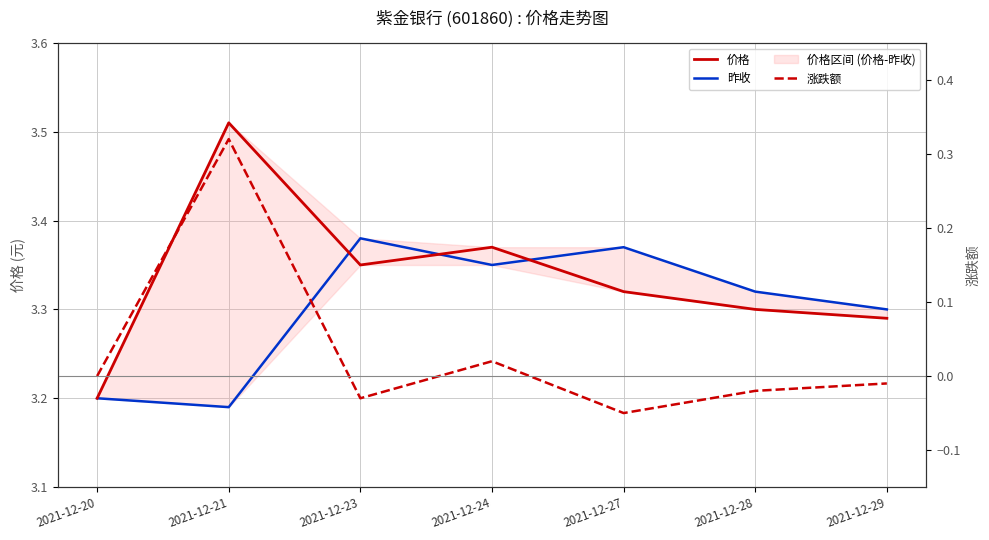

Is the value of 昨收 at 2021-12-20 greater than the value of 价格 at 2021-12-27?

No